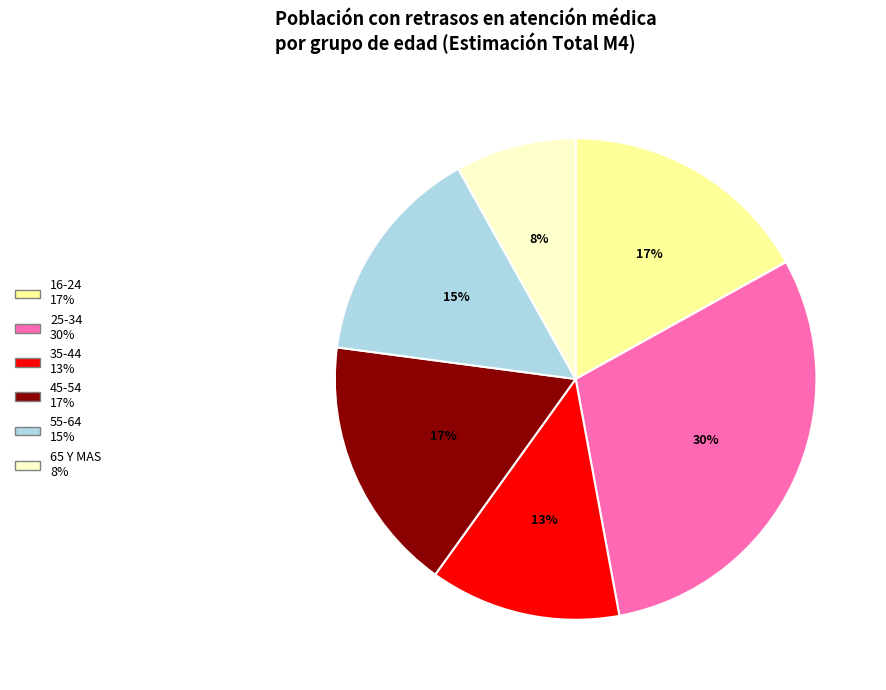

Do 65 Y MAS 8% and 25-34 30% together represent more than half of the pie?

No